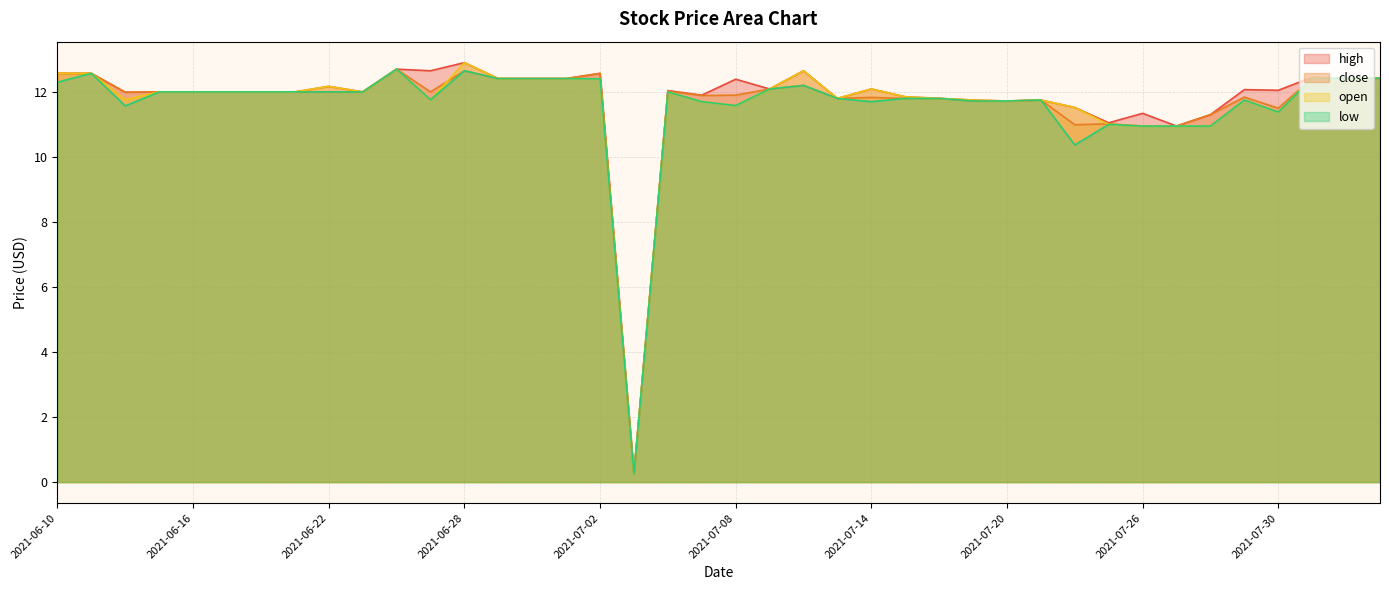

What is the label of the 17th point from the left?

2021-07-02